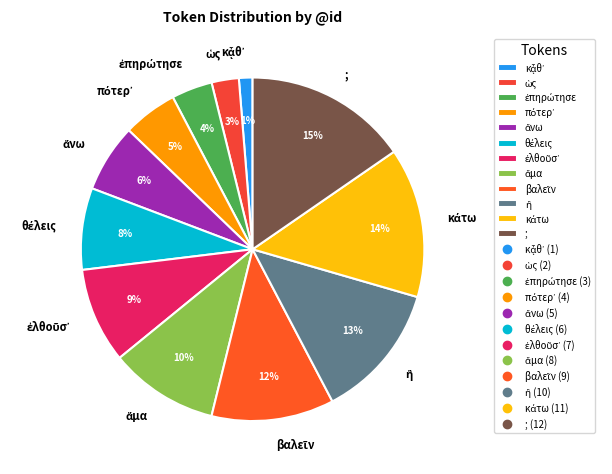

Count the number of slices in the pie.

12